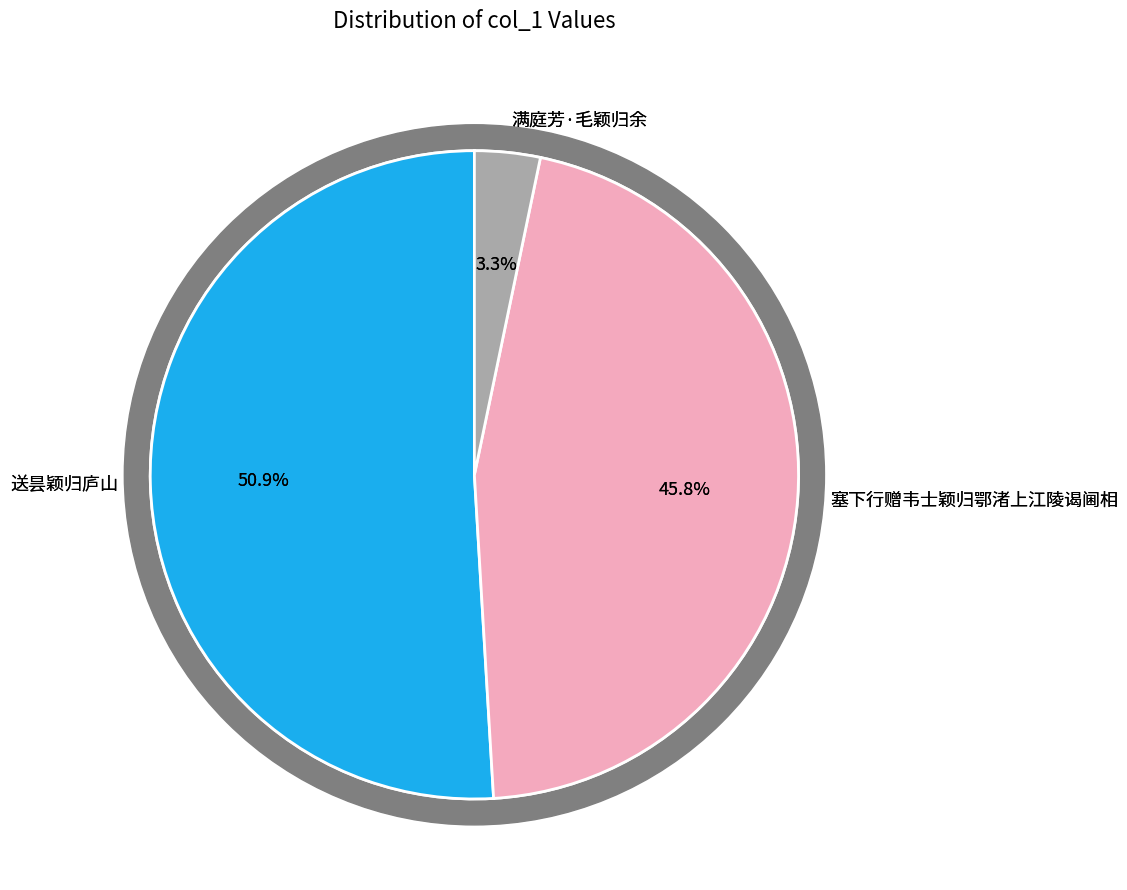

To the nearest percent, what is the combined percentage of 送昙颖归庐山 and 送昙颖归庐山?

51%